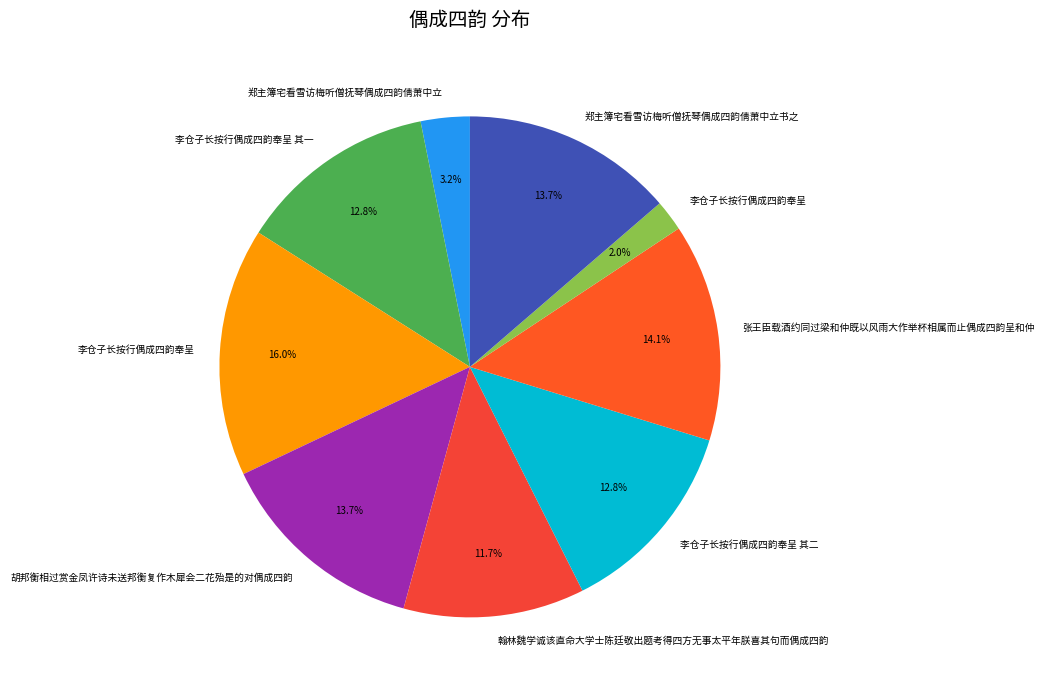

Count the number of slices in the pie.

9